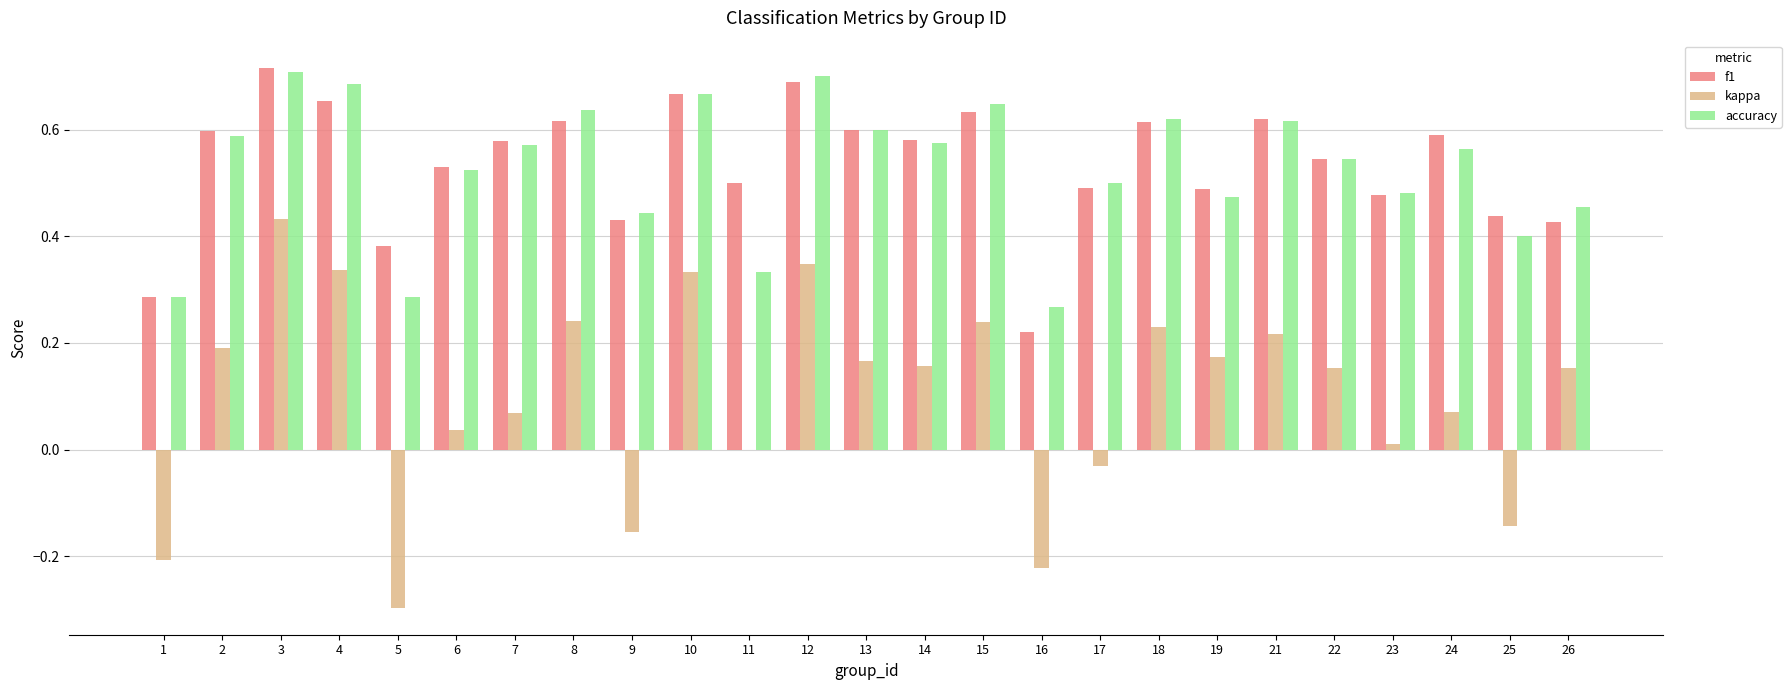

Which category has the highest value in the kappa series?

3